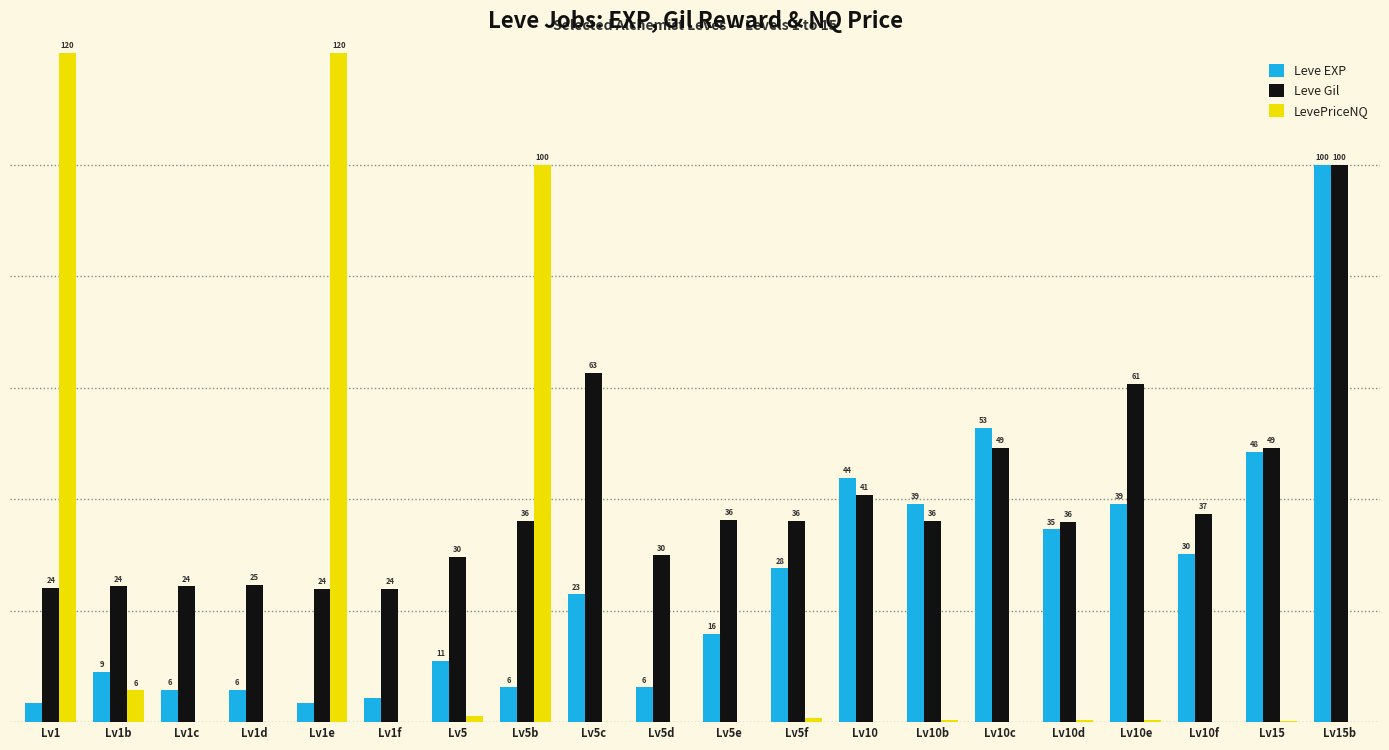

Between Lv5c and Lv10b, which series saw the biggest shift?

Leve Gil